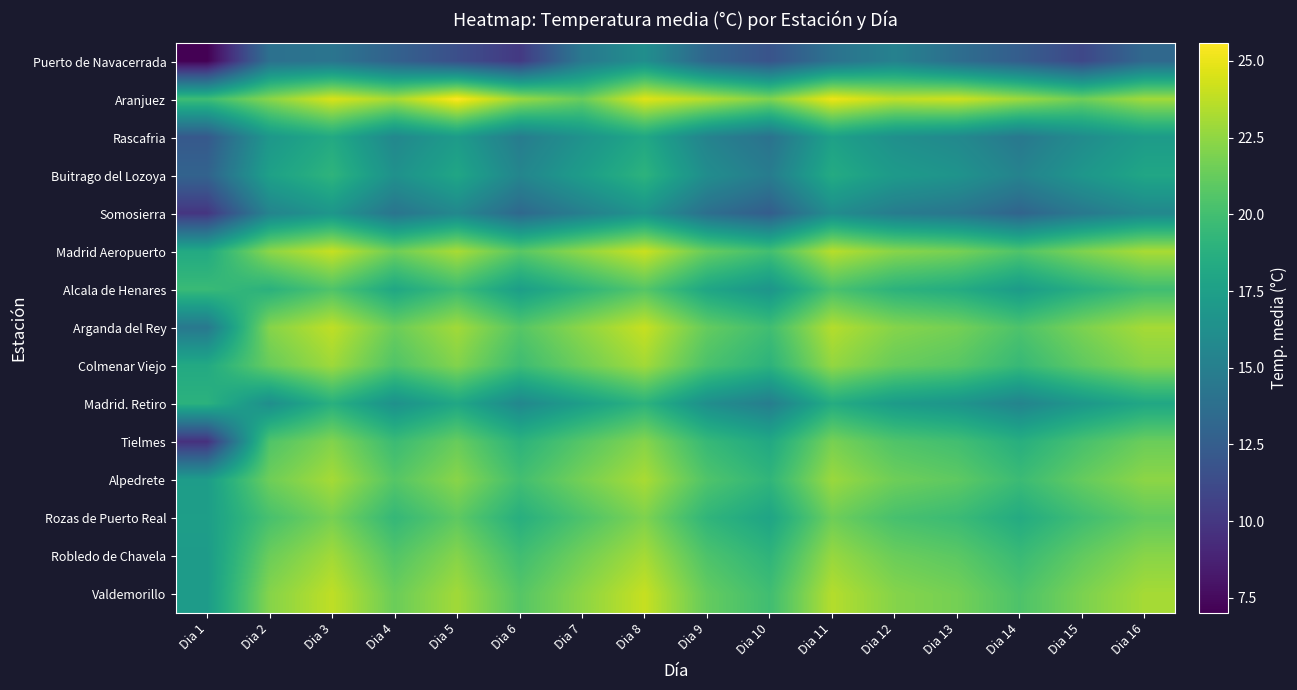

Rank the series at Dia 12 from highest to lowest value.

Aranjuez, Madrid Aeropuerto, Arganda del Rey, Valdemorillo, Alpedrete, Robledo de Chavela, Colmenar Viejo, Tielmes, Rozas de Puerto Real, Alcala de Henares, Madrid. Retiro, Buitrago del Lozoya, Rascafria, Puerto de Navacerrada, Somosierra